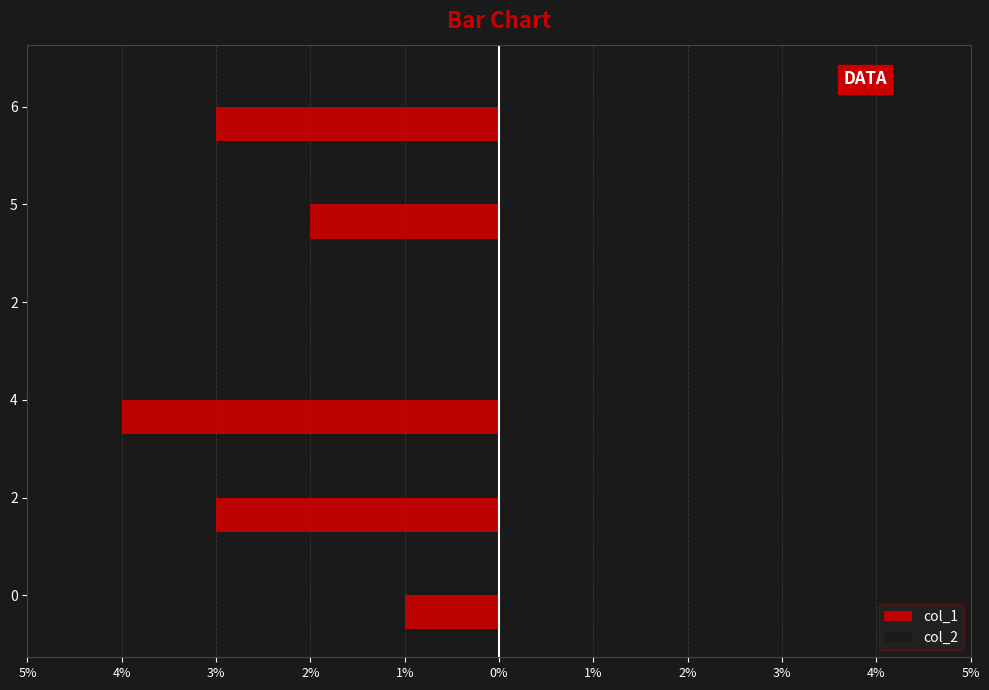

What are all the series names shown in the legend?

col_1, col_2